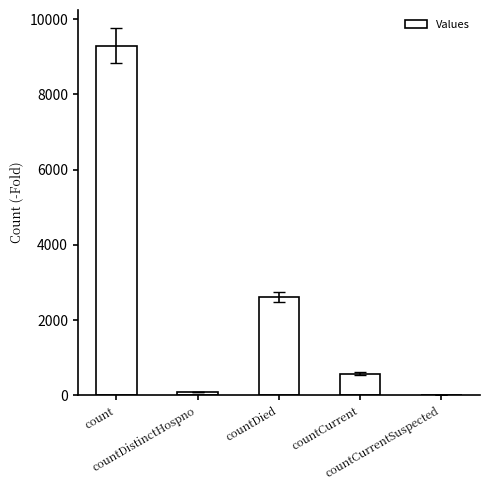

What is the sum of all values?

12553